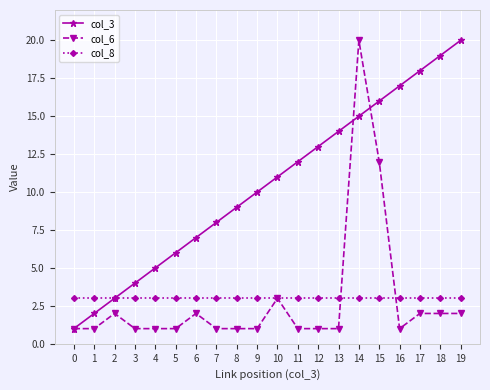

Reading left to right, what are all the values shown in this chart?

col_3: 0=1	1=2	2=3	3=4	4=5	5=6	6=7	7=8	8=9	9=10	10=11	11=12	12=13	13=14	14=15	15=16	16=17	17=18	18=19	19=20
col_6: 0=1	1=1	2=2	3=1	4=1	5=1	6=2	7=1	8=1	9=1	10=3	11=1	12=1	13=1	14=20	15=12	16=1	17=2	18=2	19=2
col_8: 0=3	1=3	2=3	3=3	4=3	5=3	6=3	7=3	8=3	9=3	10=3	11=3	12=3	13=3	14=3	15=3	16=3	17=3	18=3	19=3